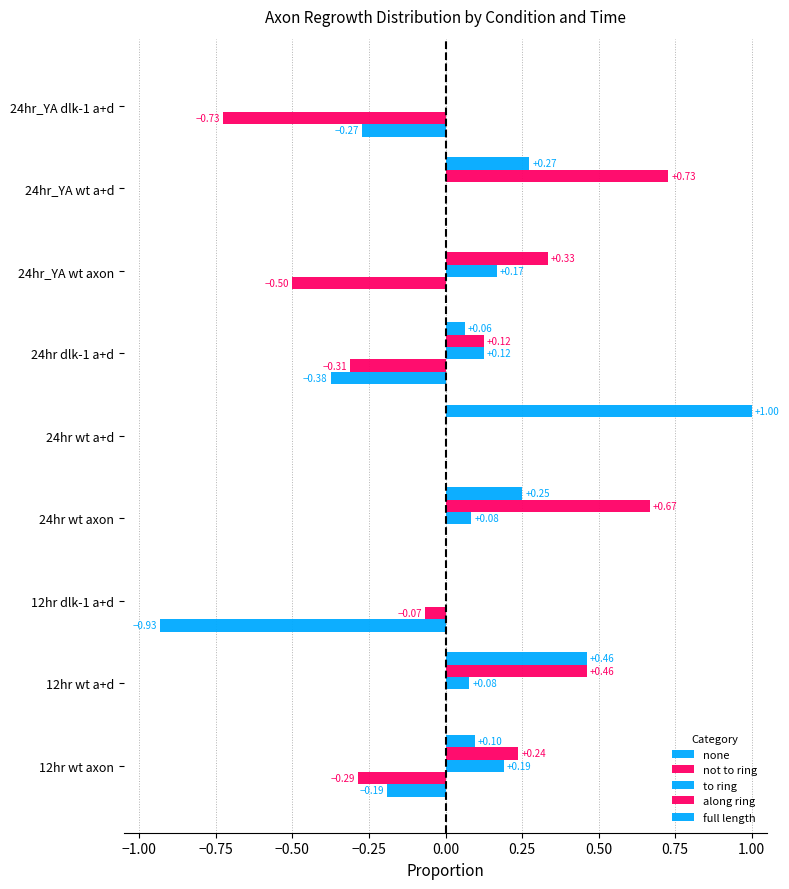

How many series are shown in this chart?

5